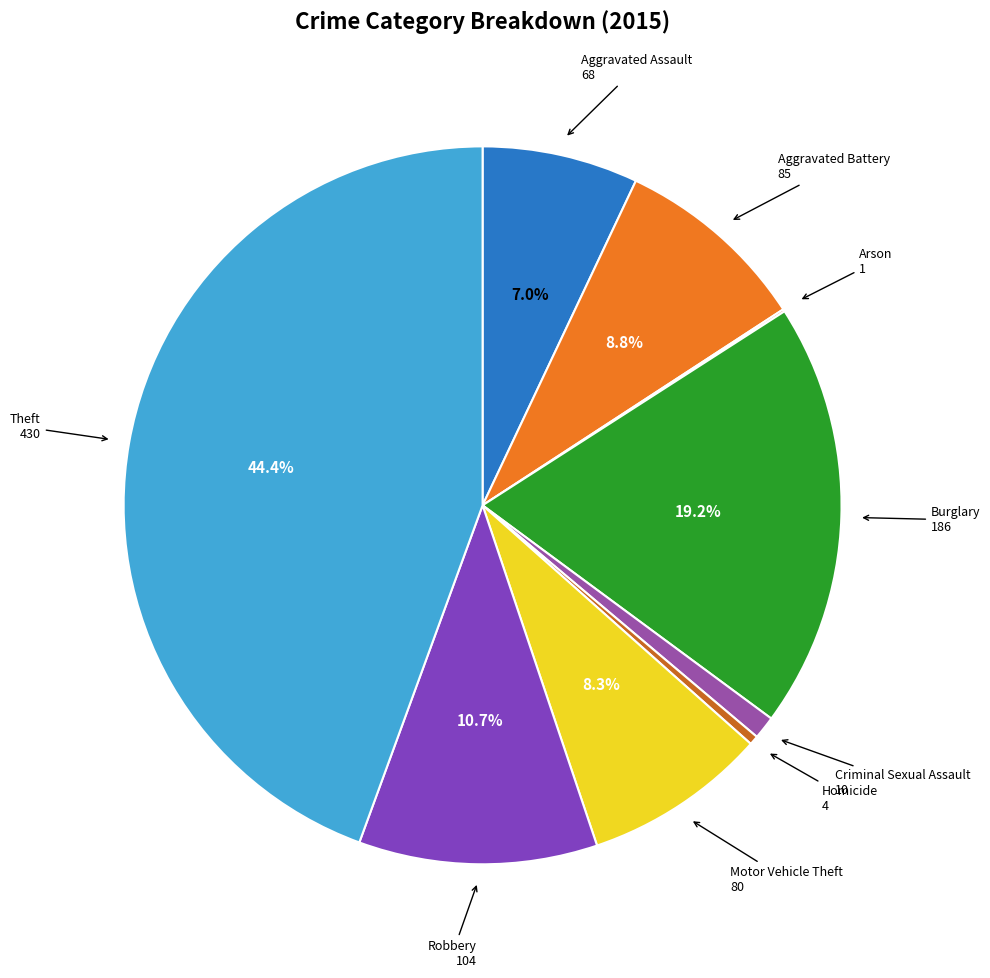

To the nearest percent, what is the difference between the largest and smallest slice percentages?

44%